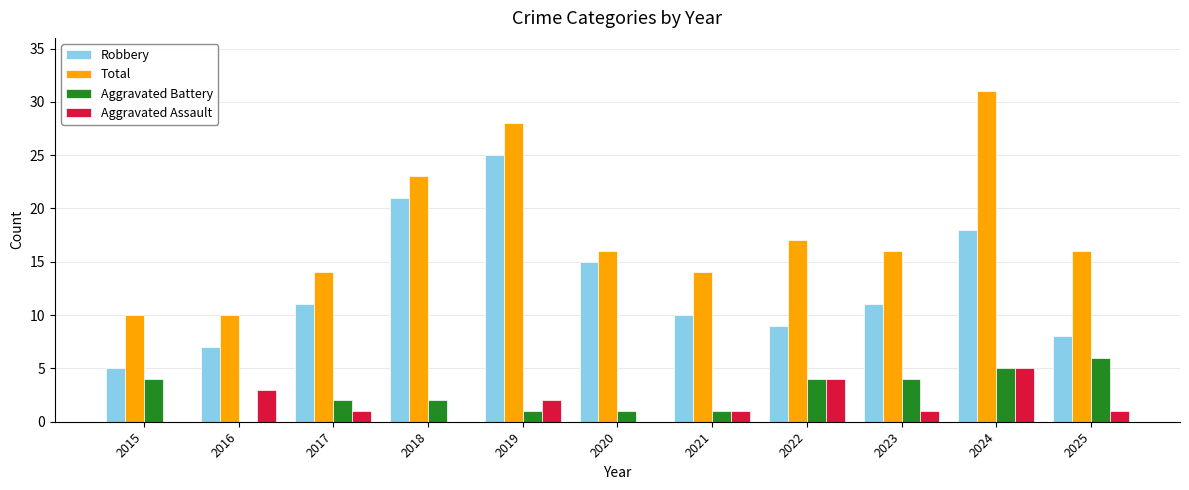

What is the difference between the Aggravated Battery values at 2019 and 2017?

1